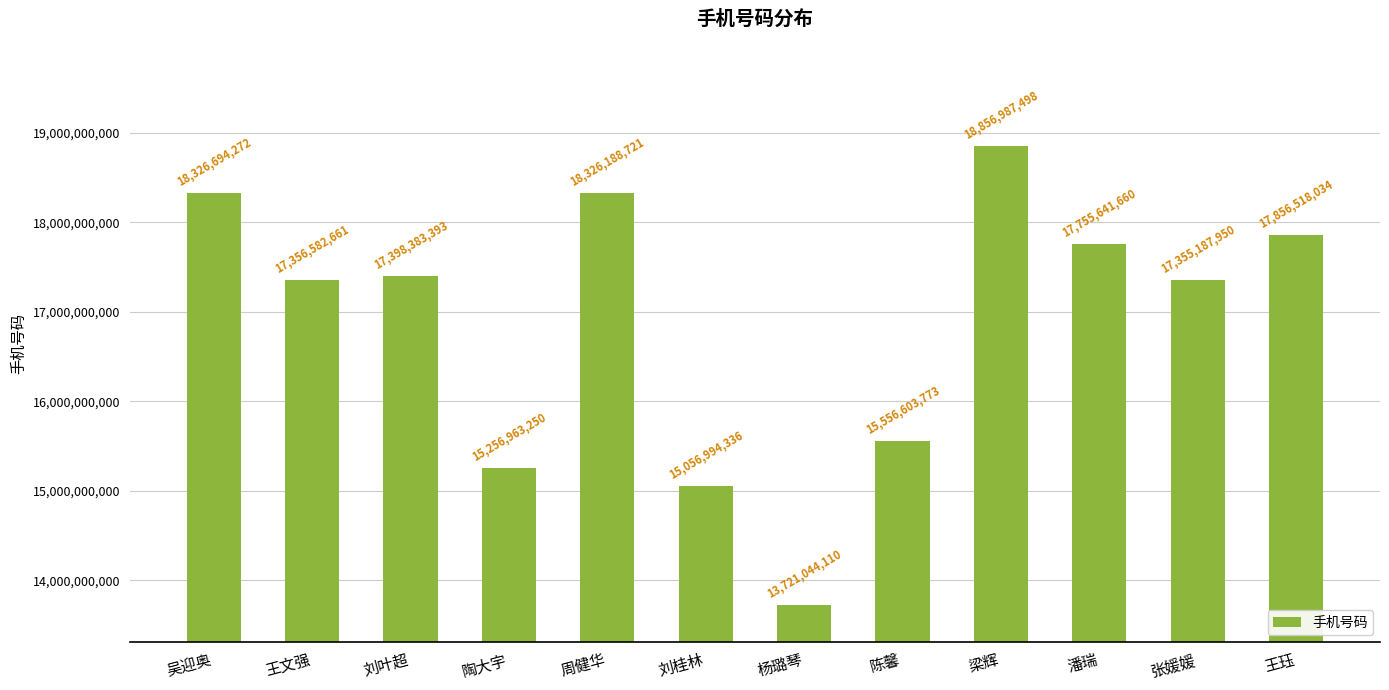

Rank the categories by value from highest to lowest.

梁辉, 吴迎奥, 周健华, 王珏, 潘瑞, 刘叶超, 王文强, 张媛媛, 陈馨, 陶大宇, 刘桂林, 杨璐琴